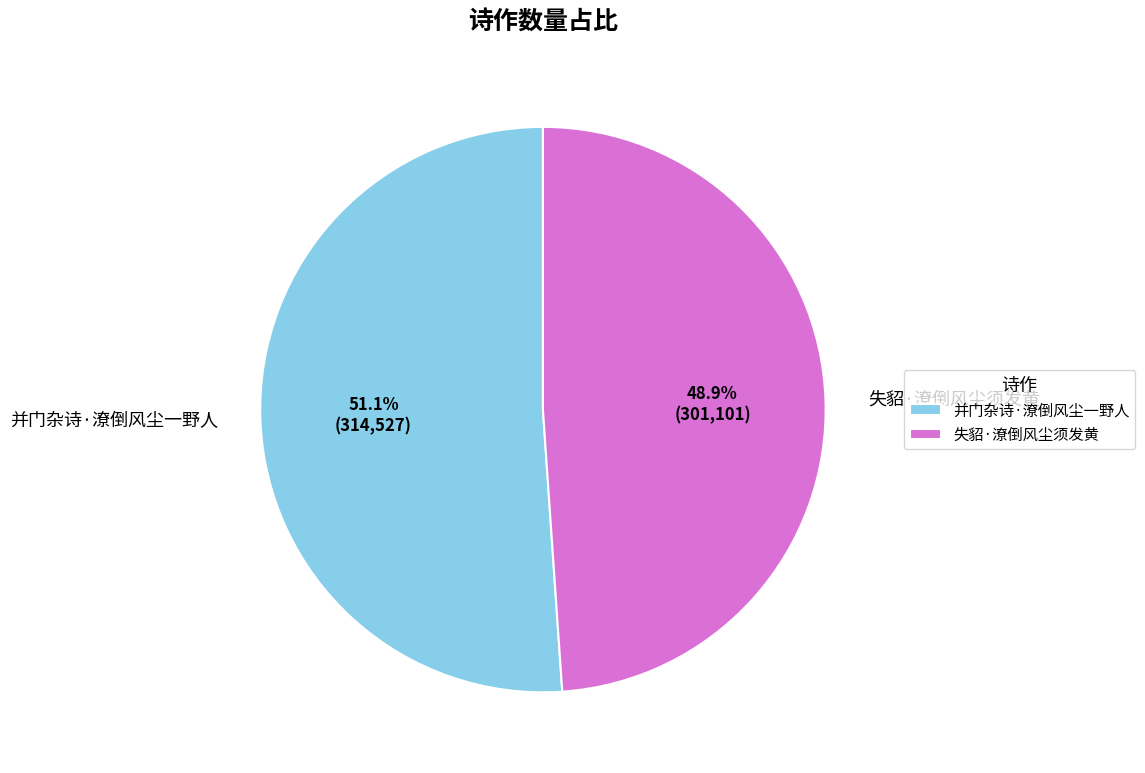

Which category accounts for the majority?

并门杂诗·潦倒风尘一野人